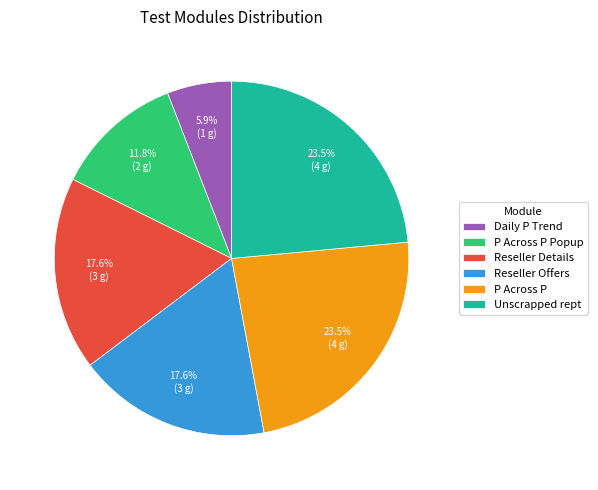

What portion of the pie excludes P Across P Popup?

88.2%